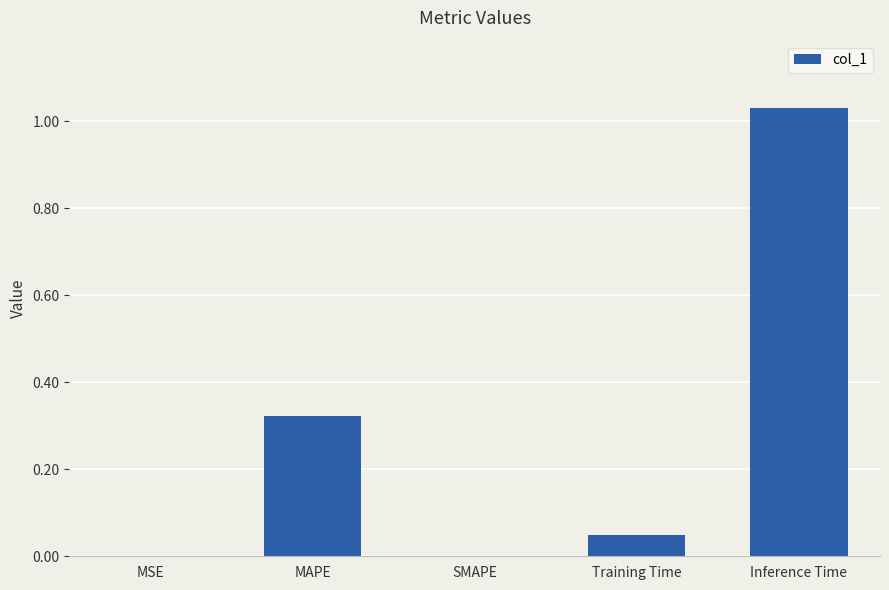

The value at MAPE is 0.1. True or false?

False